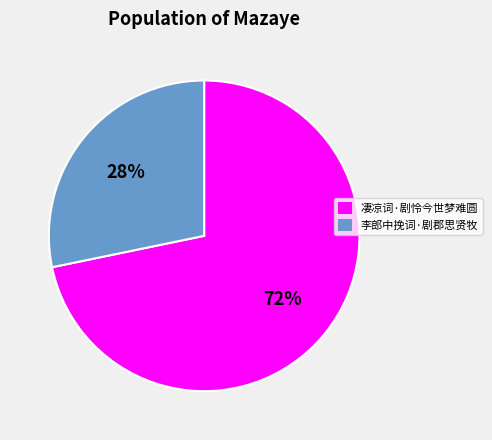

Is 李郎中挽词·剧郡思贤牧 the majority of the pie?

No